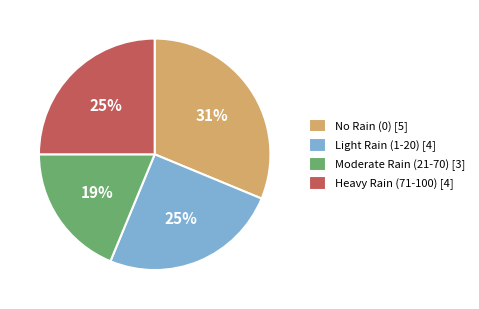

True or false: Moderate Rain (21-70) [3] accounts for 5% of the total.

False